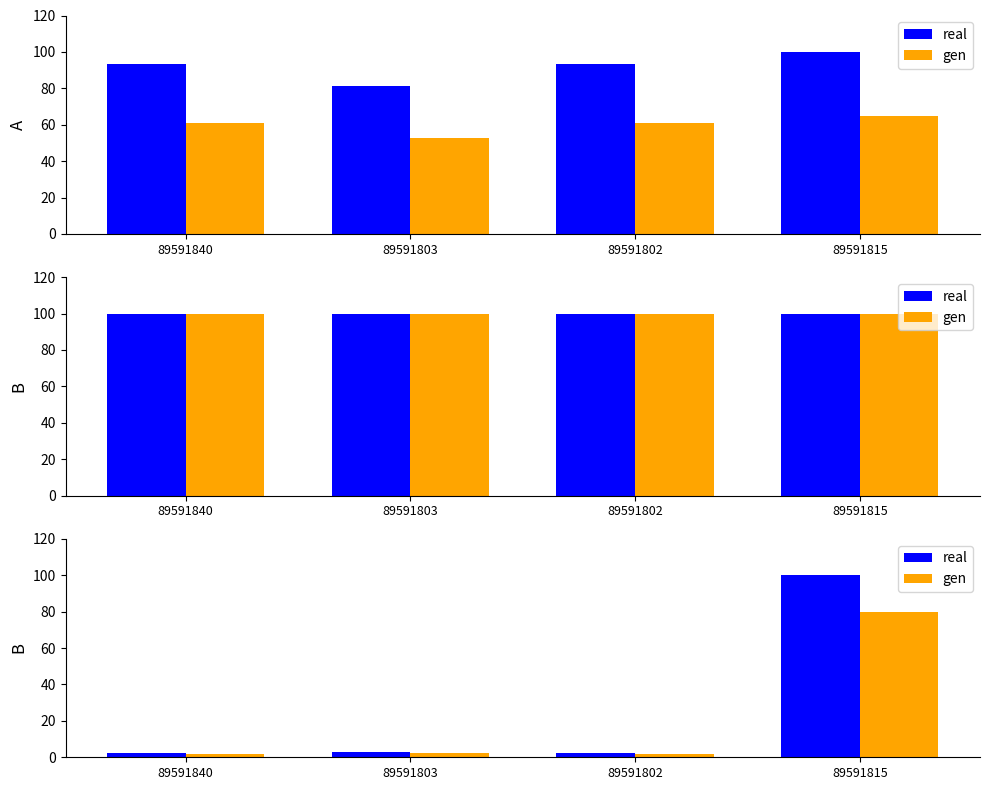

Is the value of real at 89591840 greater than the value of gen at 89591815?

No